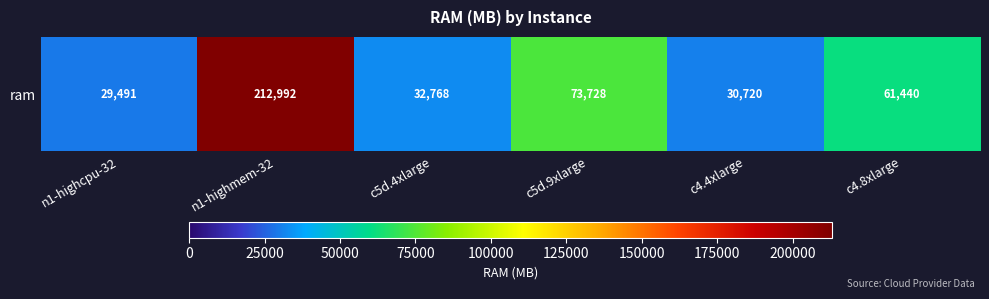

Where is the data nearest to the value 121241?

c5d.9xlarge